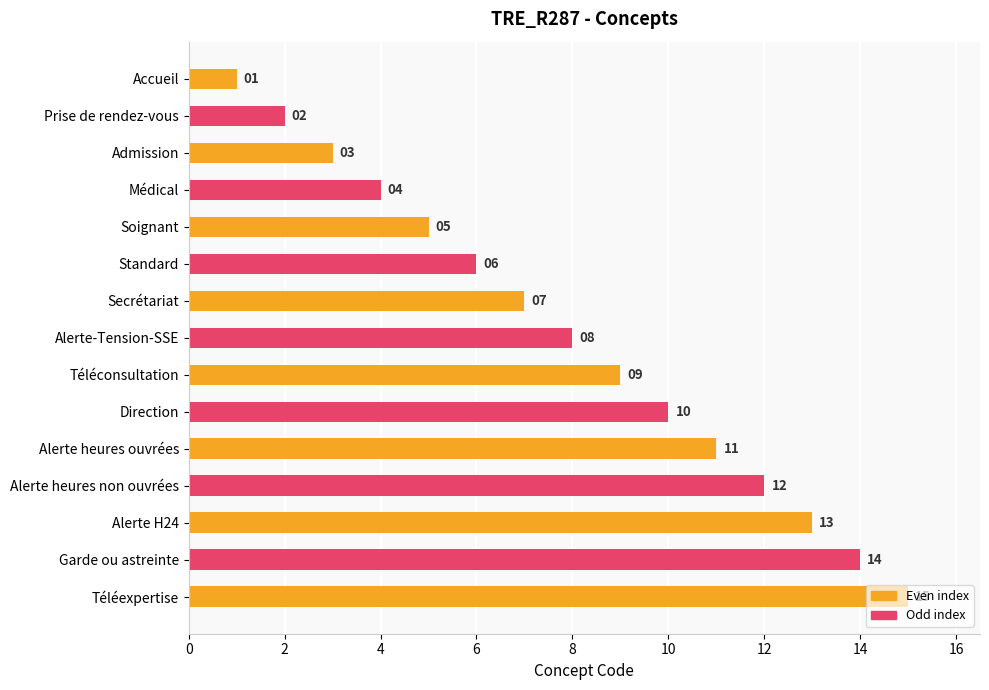

Is it true that the value at Soignant is 5?

True